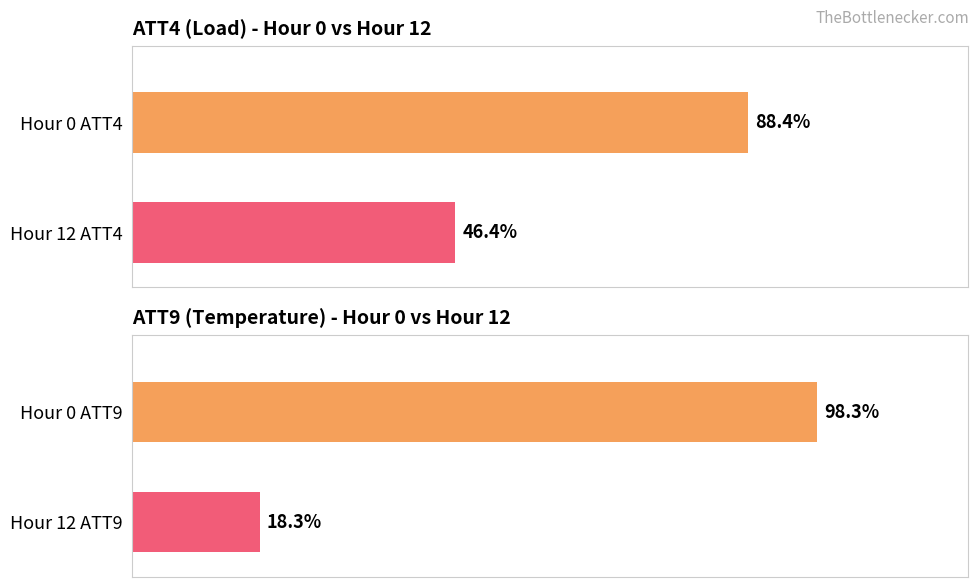

Reading right to left, extract all data points from this chart.

ATT4: 46.4	88.4
ATT9: 18.3	98.3